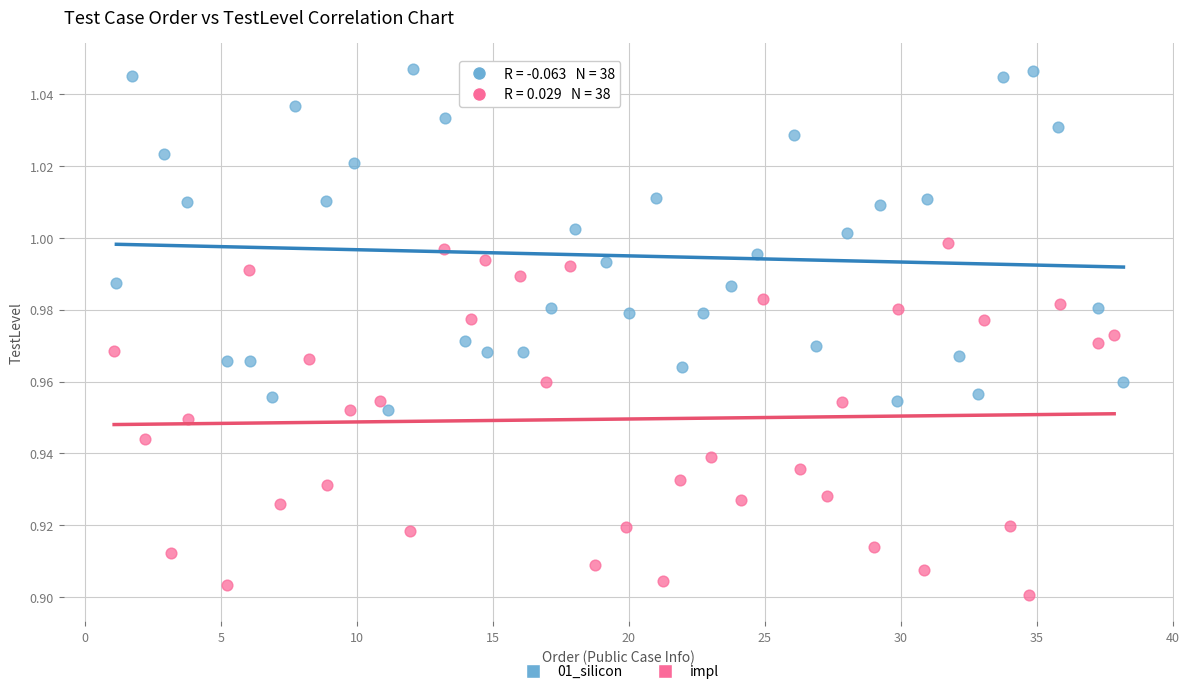

Which series contains the highest Y value?

01_silicon